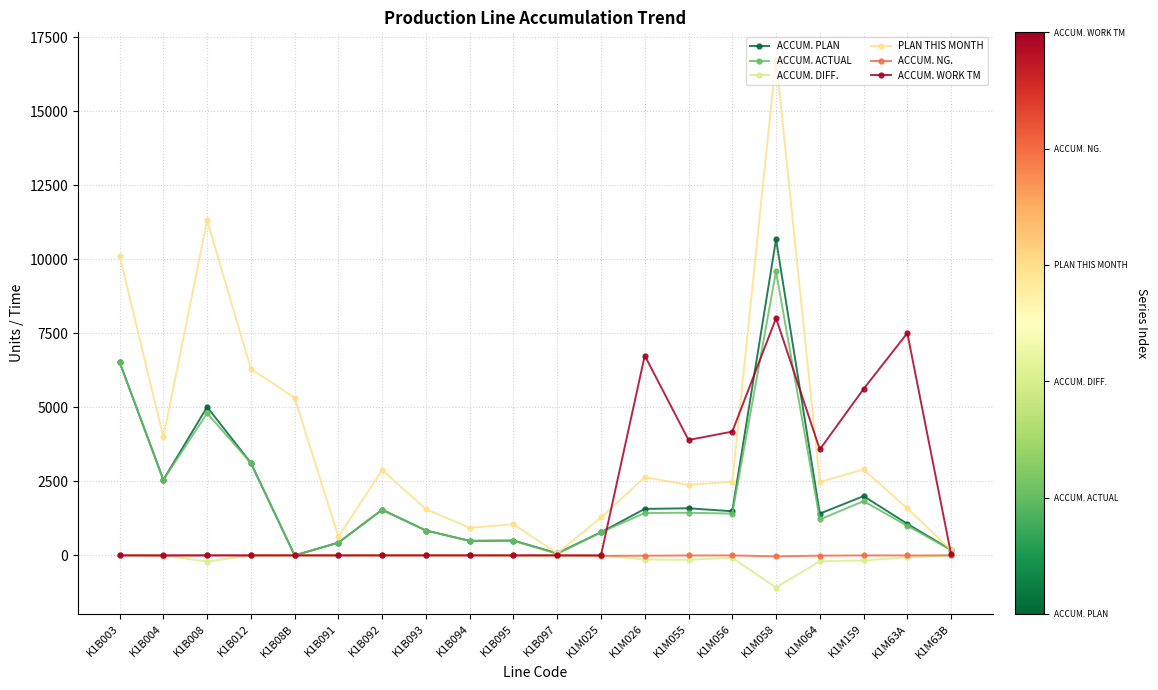

What is the label of the 16th point from the right?

K1B08B